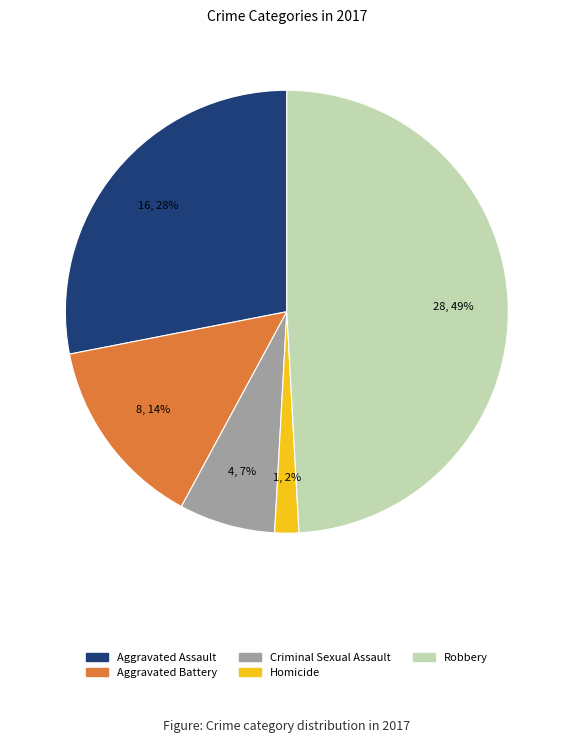

To the nearest percent, what percentage of the pie is Homicide?

2%